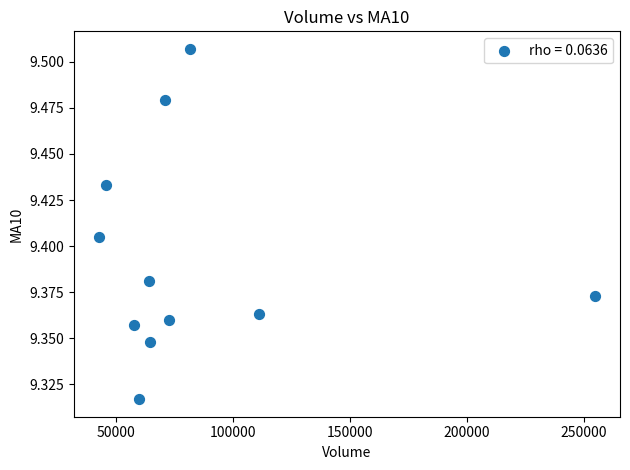

What is the range of X values (max minus min)?

211938.3